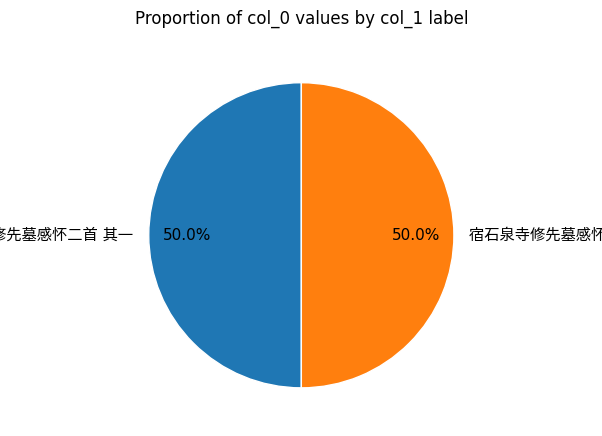

To the nearest percent, what percentage of the pie is 宿石泉寺修先墓感怀二首 其一?

50%